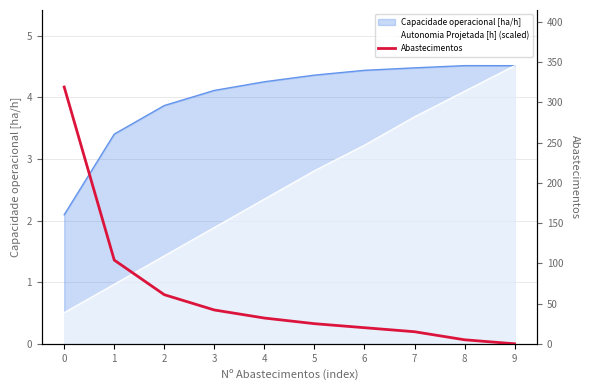

What is the change in value from 4 to 8?

-27